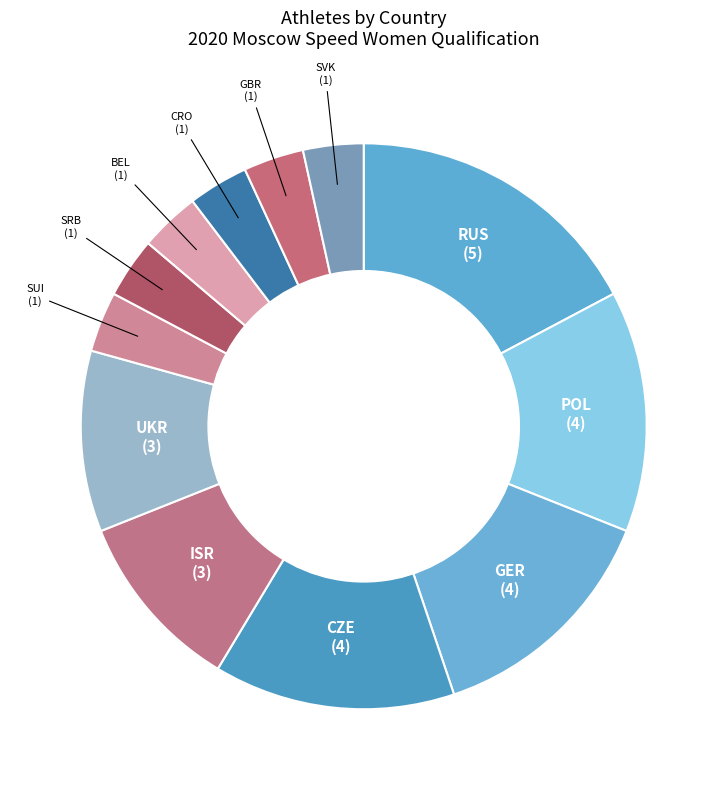

Approximately how many times larger is the value at UKR compared to BEL?

3.0